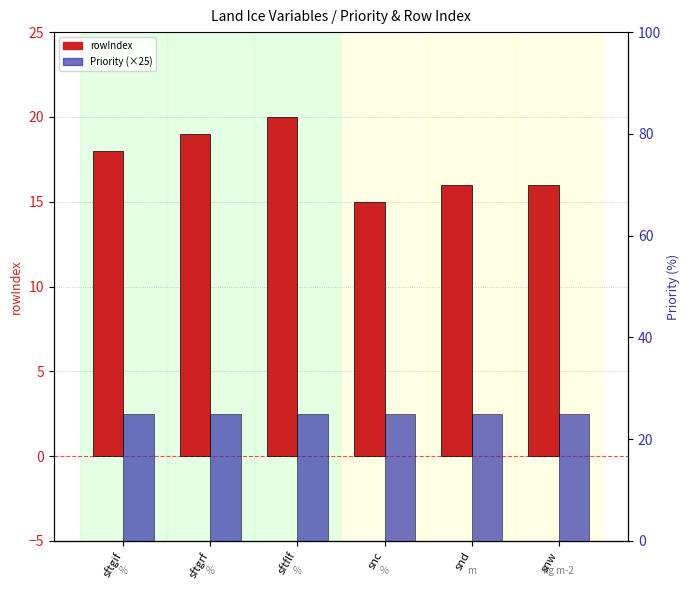

What position from the right is sftgrf?

5